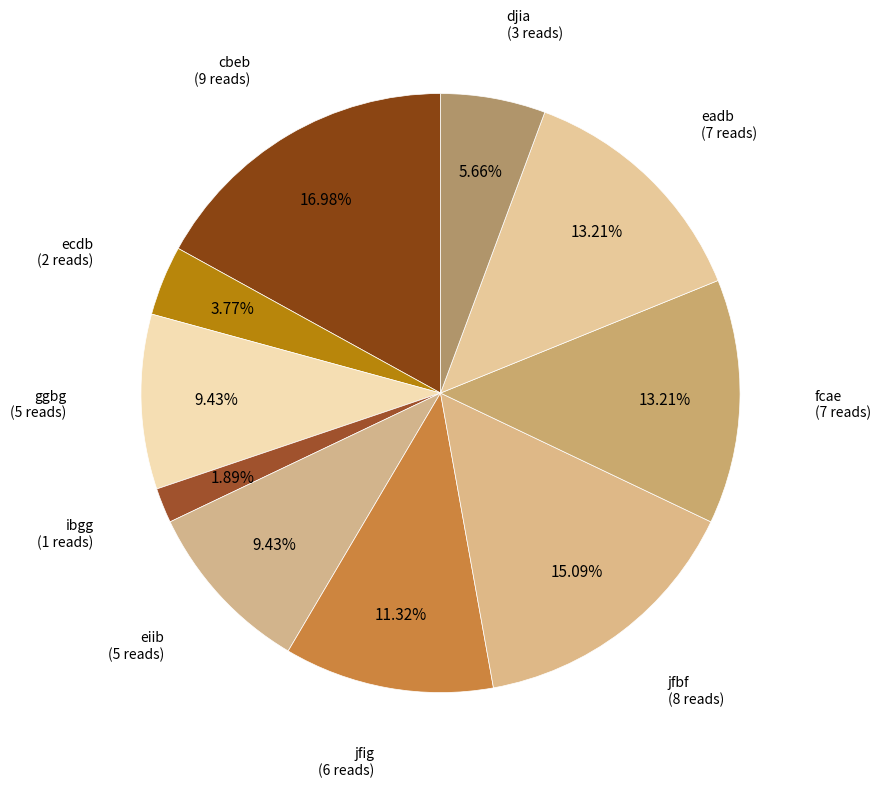

To the nearest percent, what is the difference between the cbeb and djia slice percentages?

11%